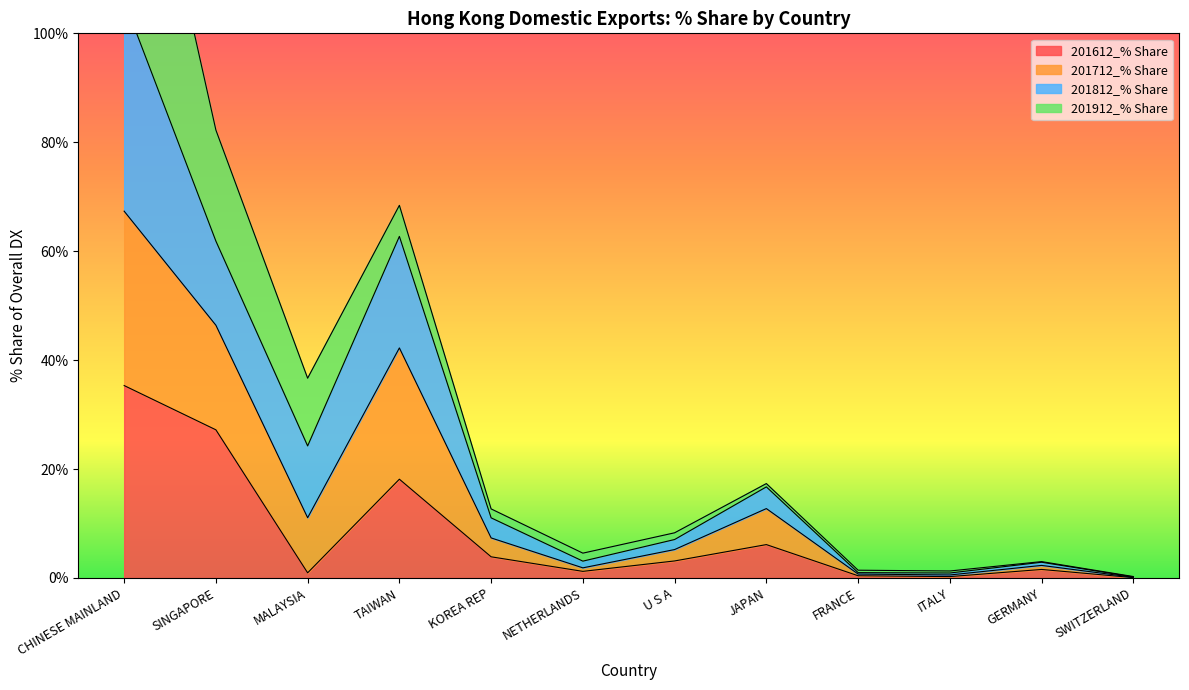

How many data points does each series have?

12